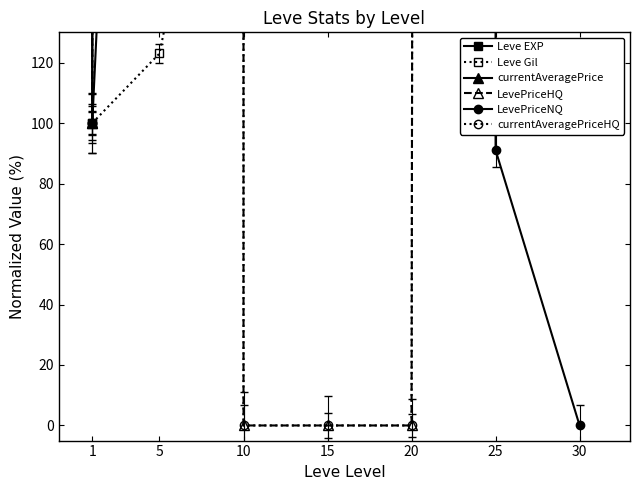

Reading left to right, list all the values displayed in this chart.

Leve EXP: 1=100.0	5=571.4	10=1585.7	15=3934.9	20=3428.6	25=5776.2	30=10750.8
Leve Gil: 1=100.0	5=123.0	10=259.3	15=468.1	20=256.6	25=429.2	30=409.7
currentAveragePrice: 1=100.0	5=1349679.6	10=660951.9	15=703187.0	20=264574.1	25=3515.9	30=1406.4
LevePriceHQ: 1=100.0	5=2964743.3	10=0.0	15=0.0	20=0.0	25=18491.1	30=5917.2
LevePriceNQ: 1=100.0	5=1239620.2	10=576444.7	15=613279.8	20=230746.5	25=91.1	30=0.0
currentAveragePriceHQ: 1=100.0	5=2964743.3	10=0.0	15=0.0	20=0.0	25=18491.1	30=5917.2